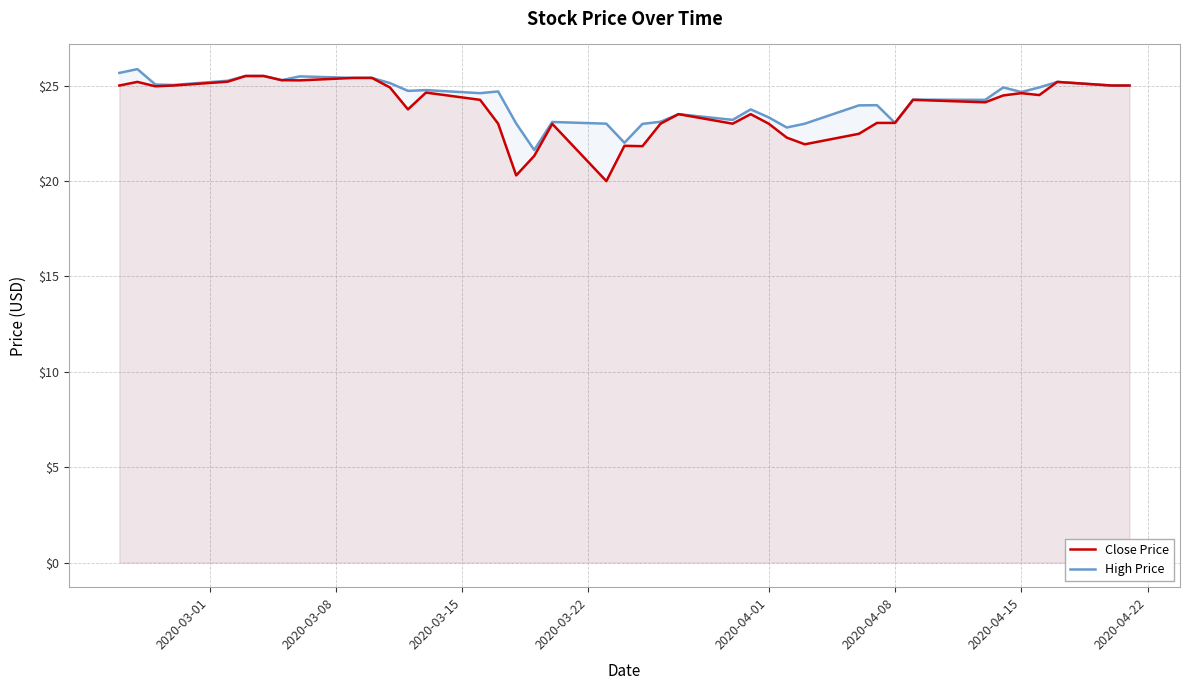

List the series in order of their peak value, lowest first.

Close Price, High Price